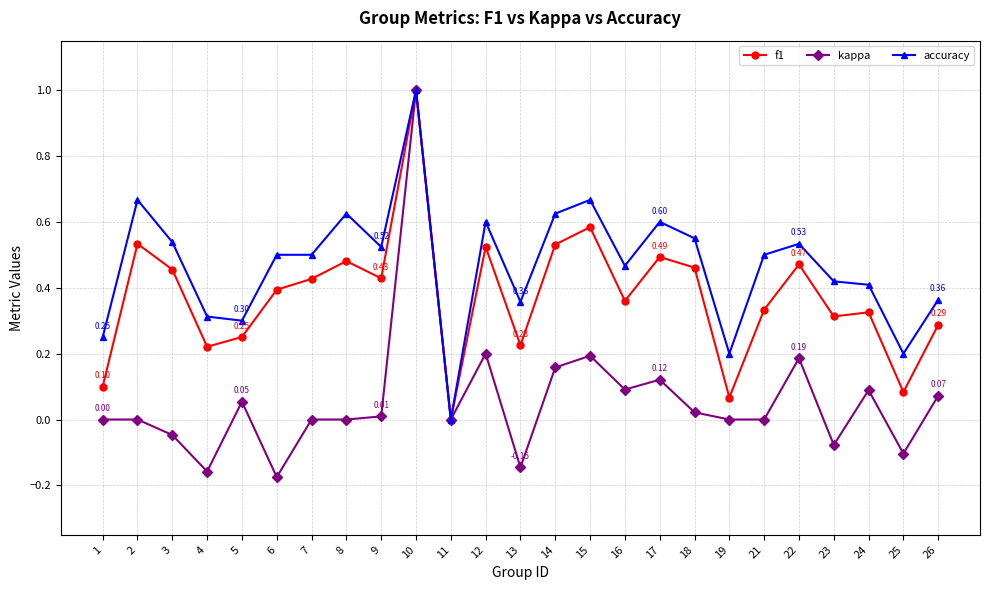

Rank the series at 17 from highest to lowest value.

accuracy, f1, kappa